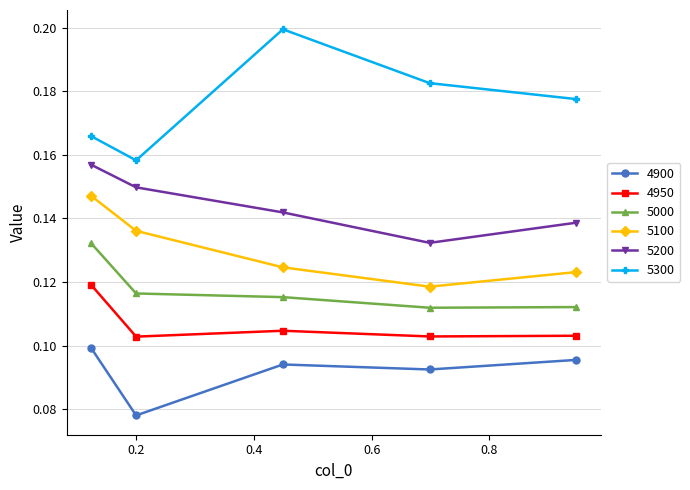

What is the sum of all 5100 values?

0.6